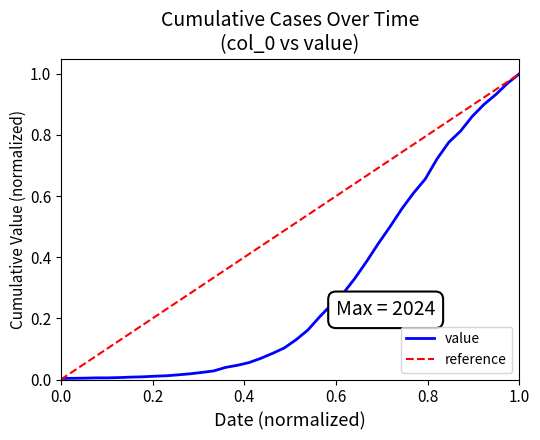

What is the label of the 20th point from the right?

2020-03-18